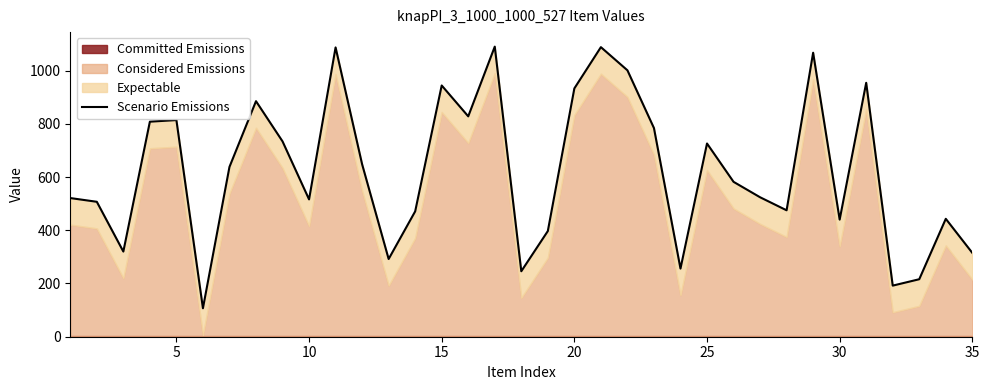

What is the difference between the second highest and second lowest values?

896